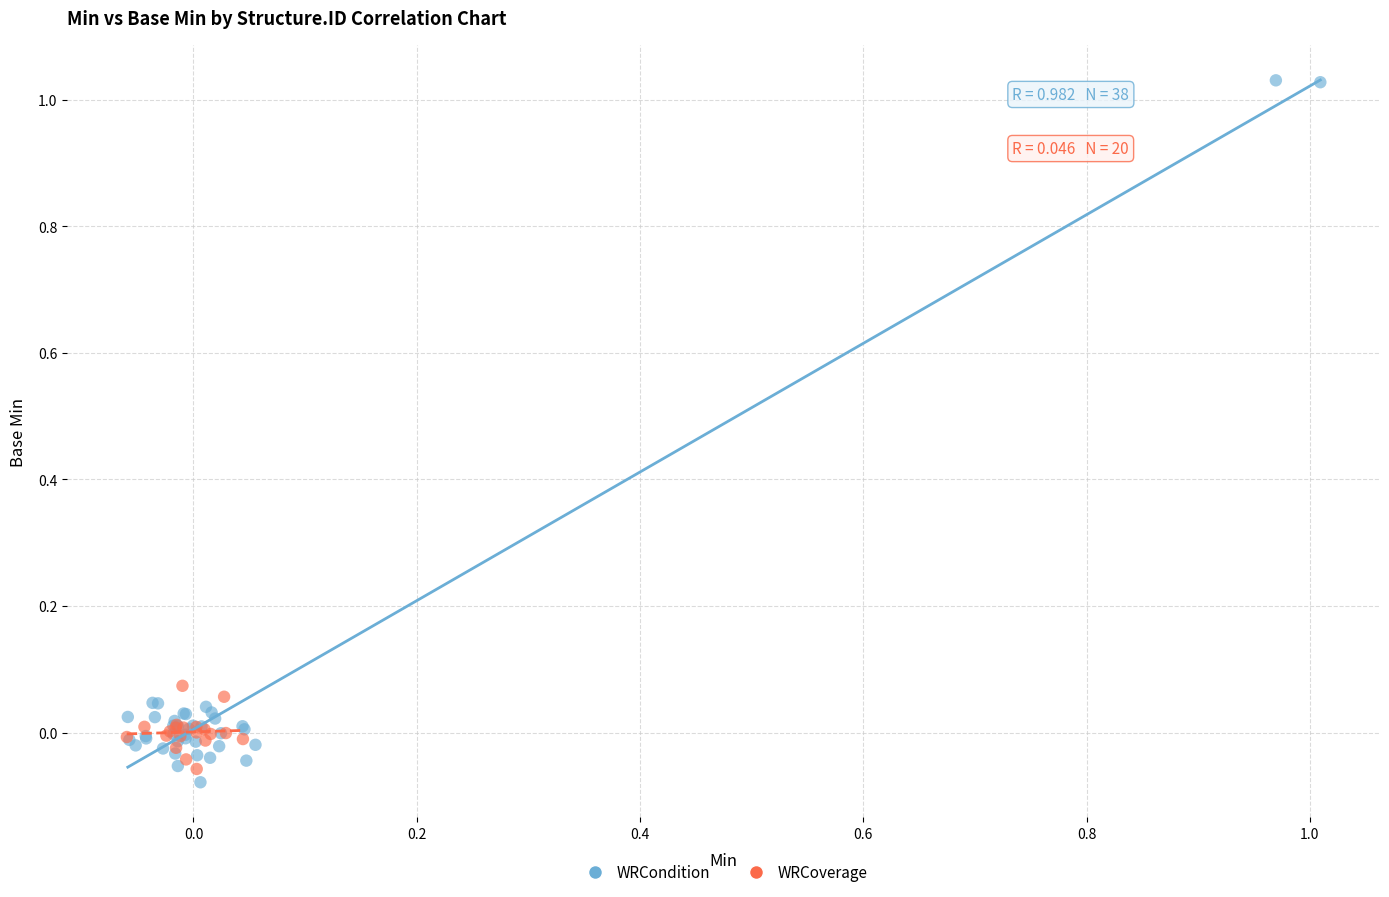

Which series has the largest Y range (max minus min)?

WRCondition